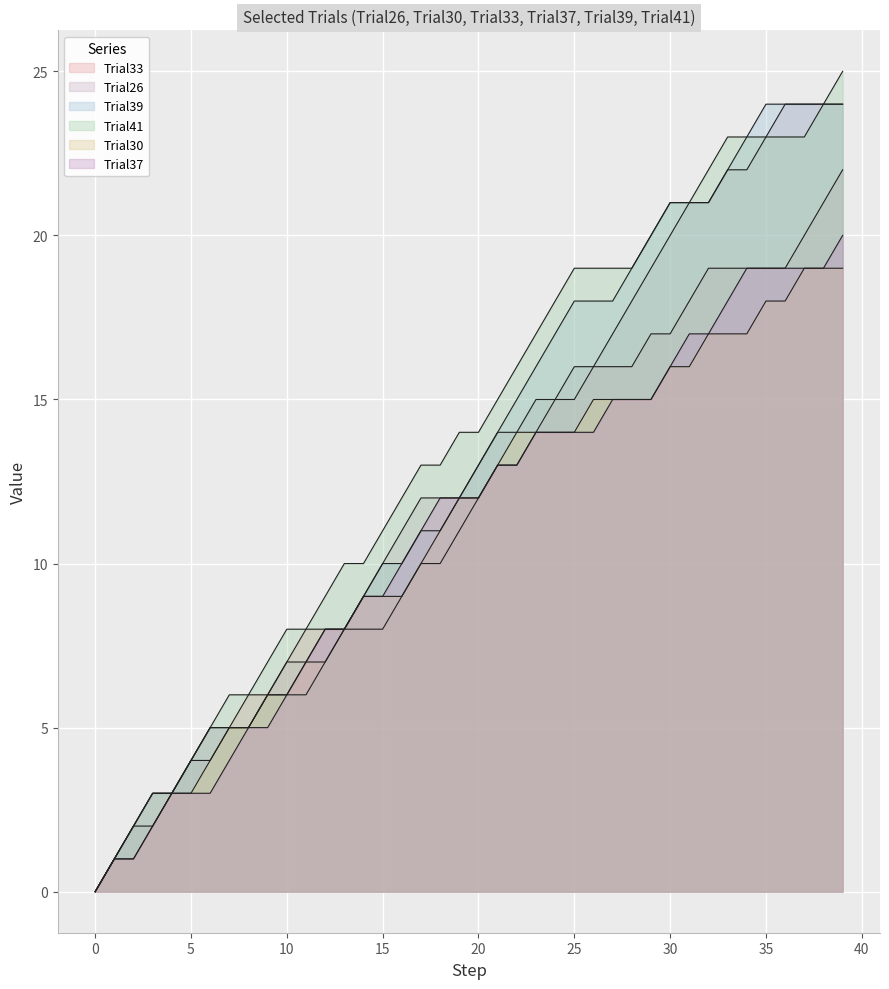

What is the difference between the maximum and minimum values in the Trial41 series?

25